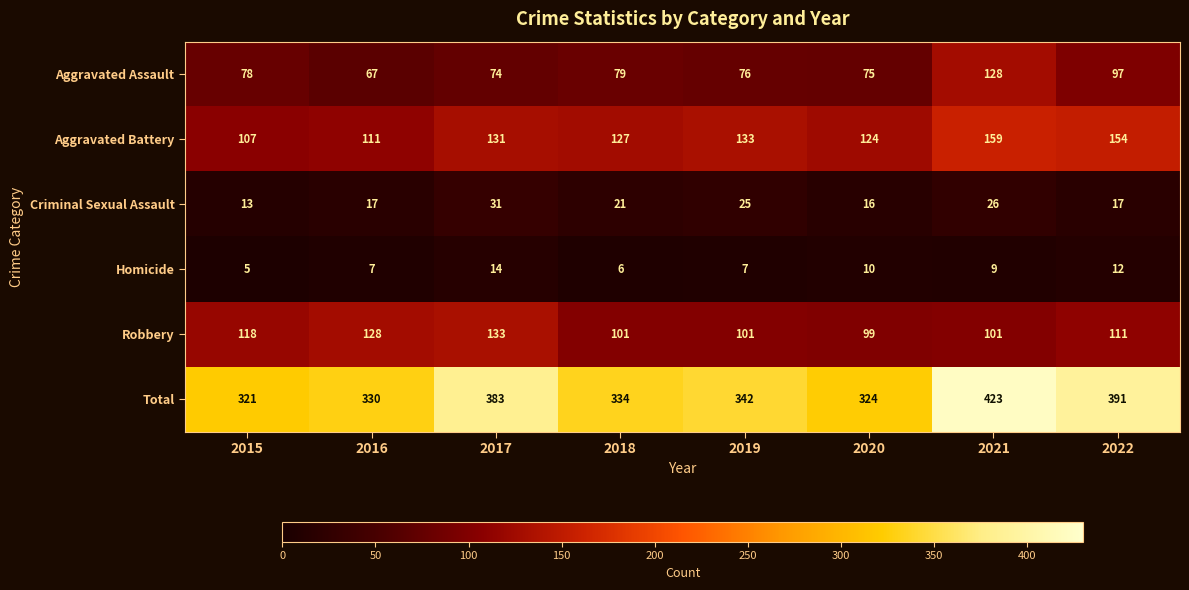

At how many categories does at least one series exceed 87?

8